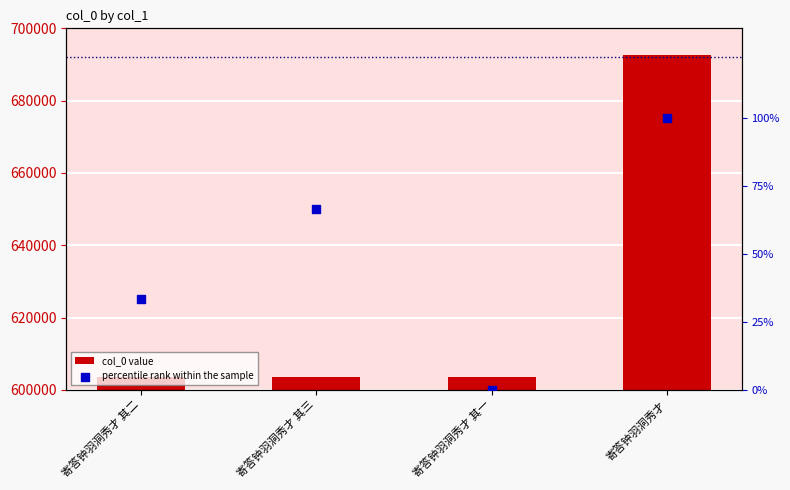

What are all the series names shown in the legend?

col_0 value, percentile rank within the sample